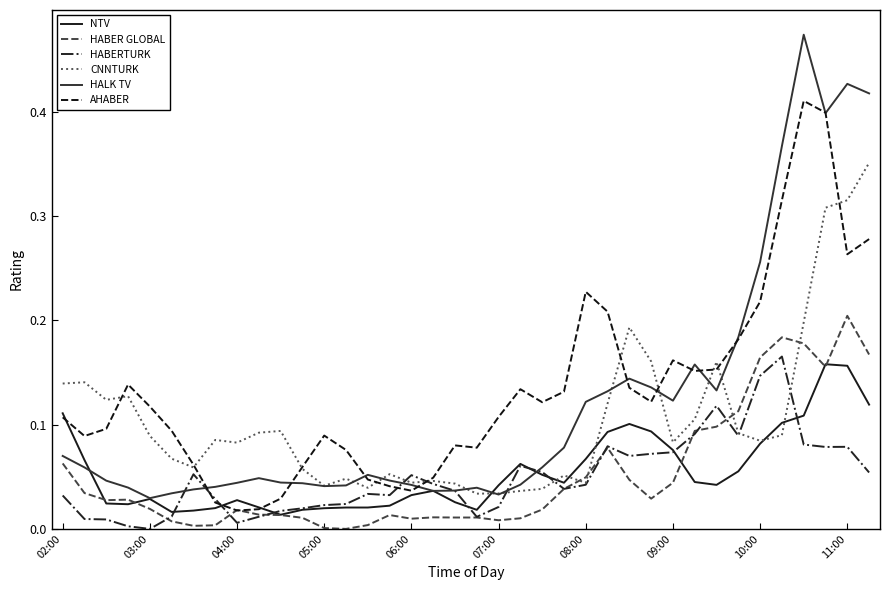

Which series has the largest range (max minus min)?

HALK TV